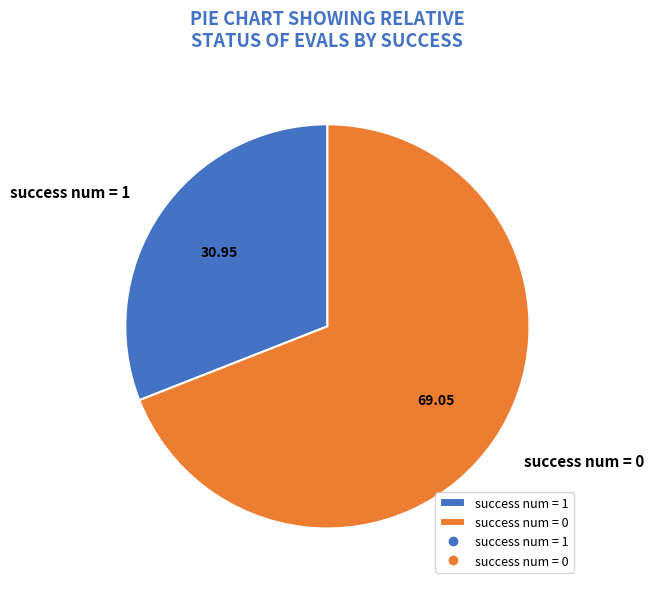

Between success num = 0 and success num = 1, which is larger?

success num = 0